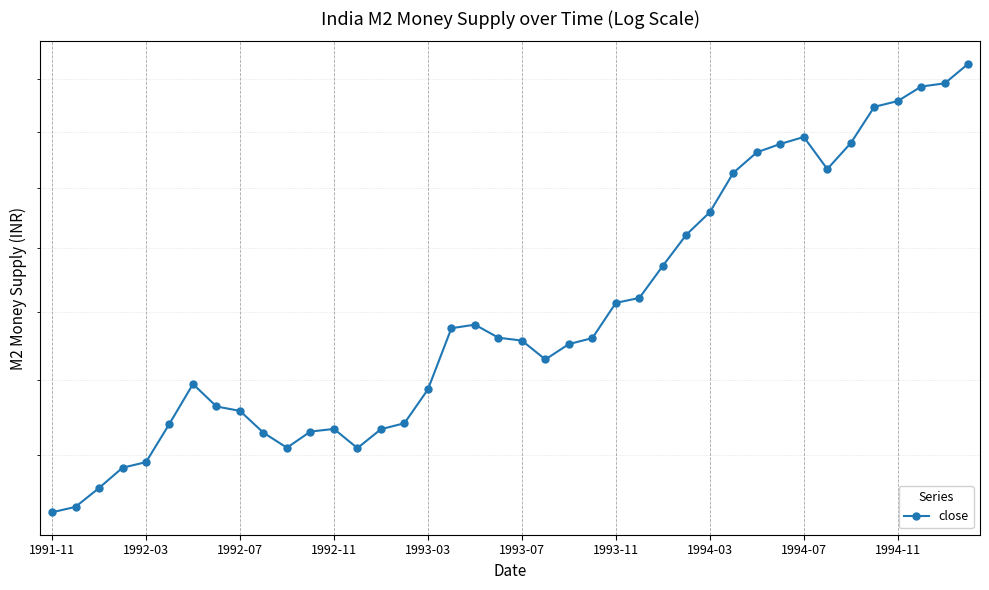

Count the number of categories in the chart.

40